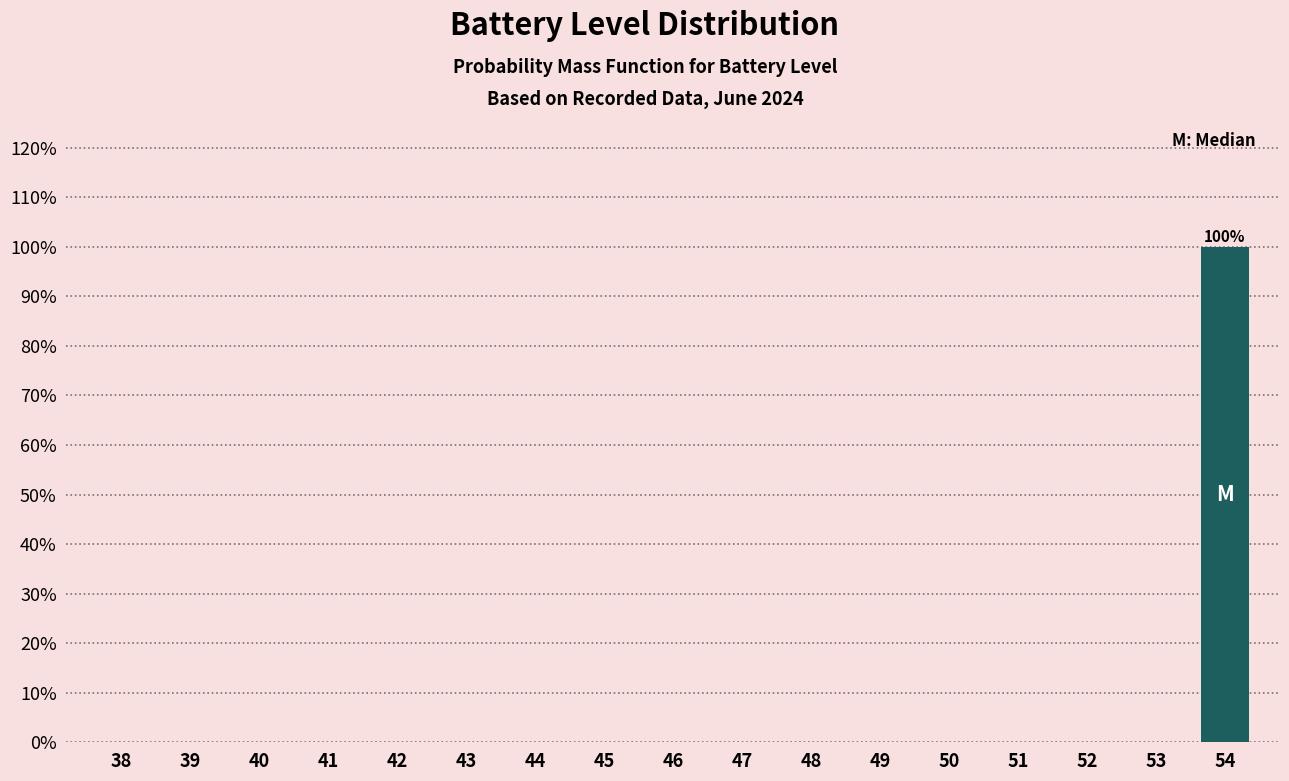

Reading right to left, transcribe all the data shown in this chart.

54=100	53=0	52=0	51=0	50=0	49=0	48=0	47=0	46=0	45=0	44=0	43=0	42=0	41=0	40=0	39=0	38=0